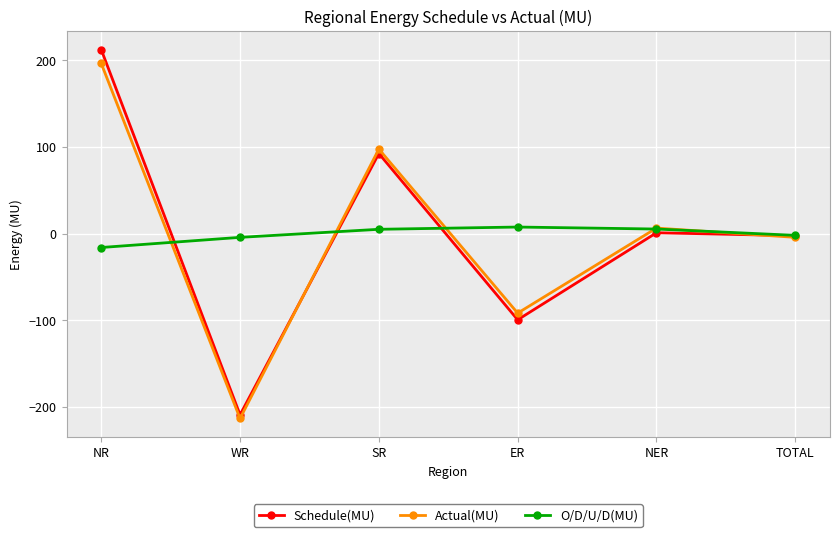

What are all the series names shown in the legend?

Schedule(MU), Actual(MU), O/D/U/D(MU)